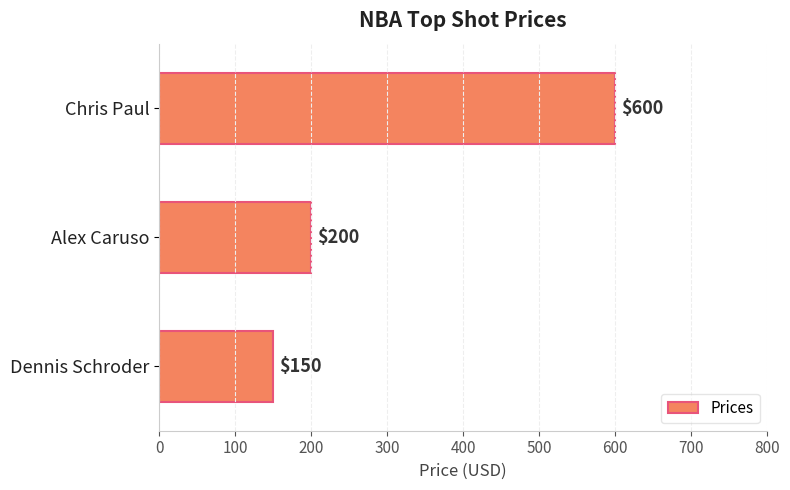

What is the average value?

317